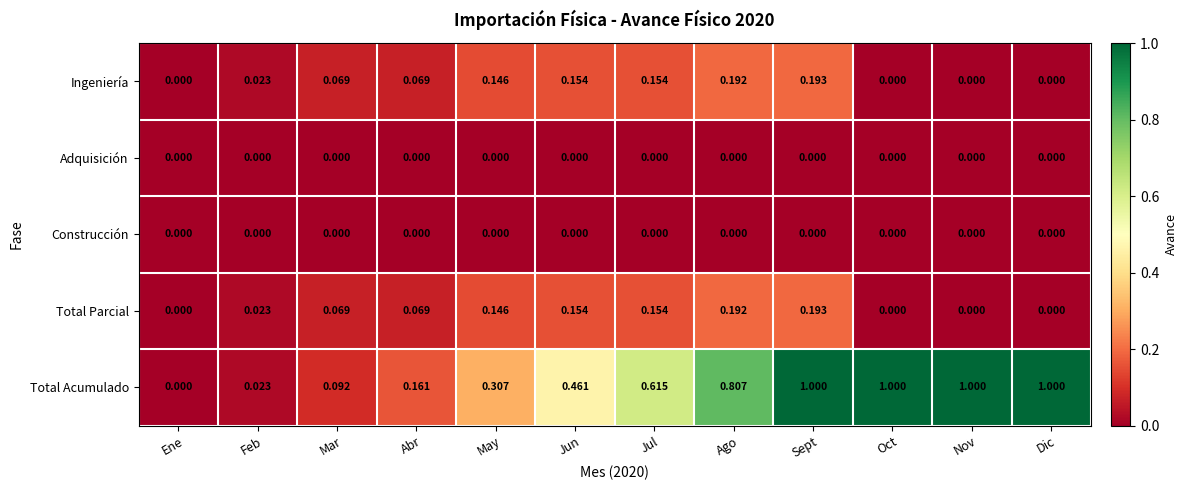

At which label is Total Acumulado closest to 0?

Ene